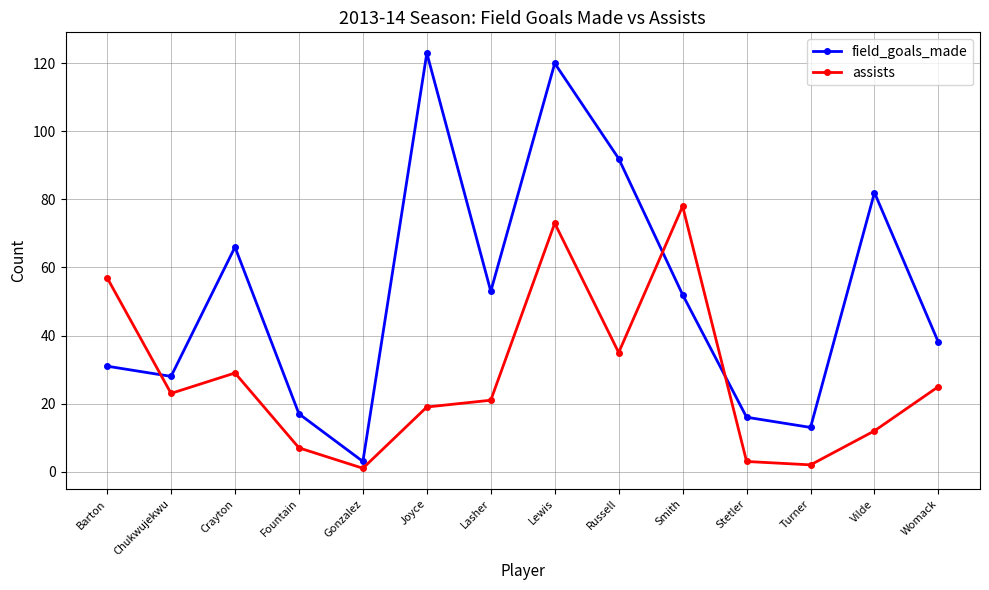

Which label corresponds to the largest value in the chart?

Joyce